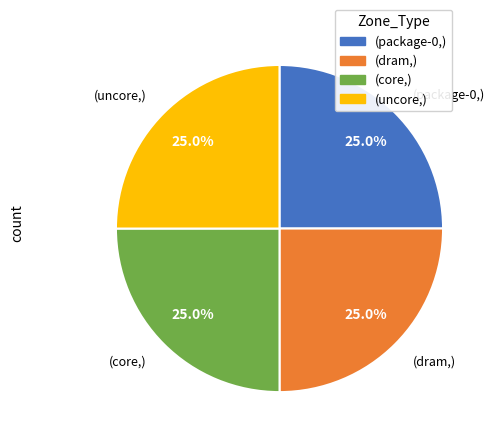

Does (dram,) represent more than half of the total?

No